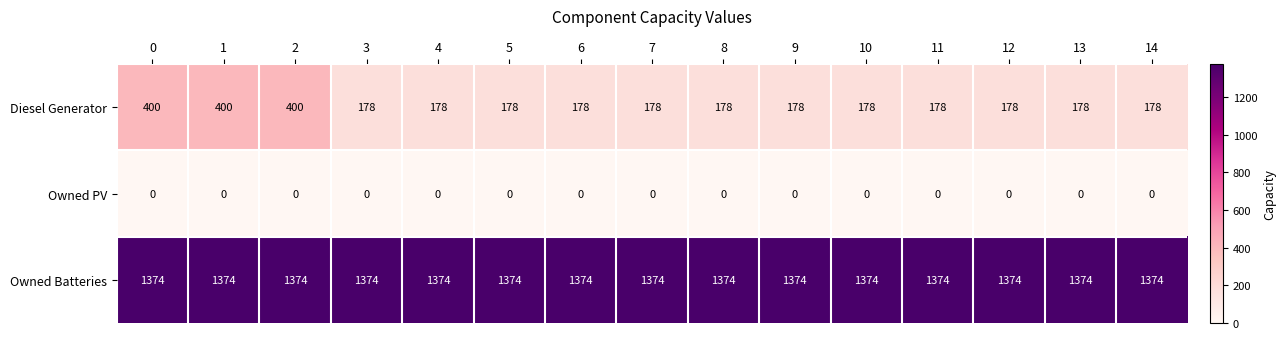

What is the sum of the Diesel Generator values at 13 and 3?

356